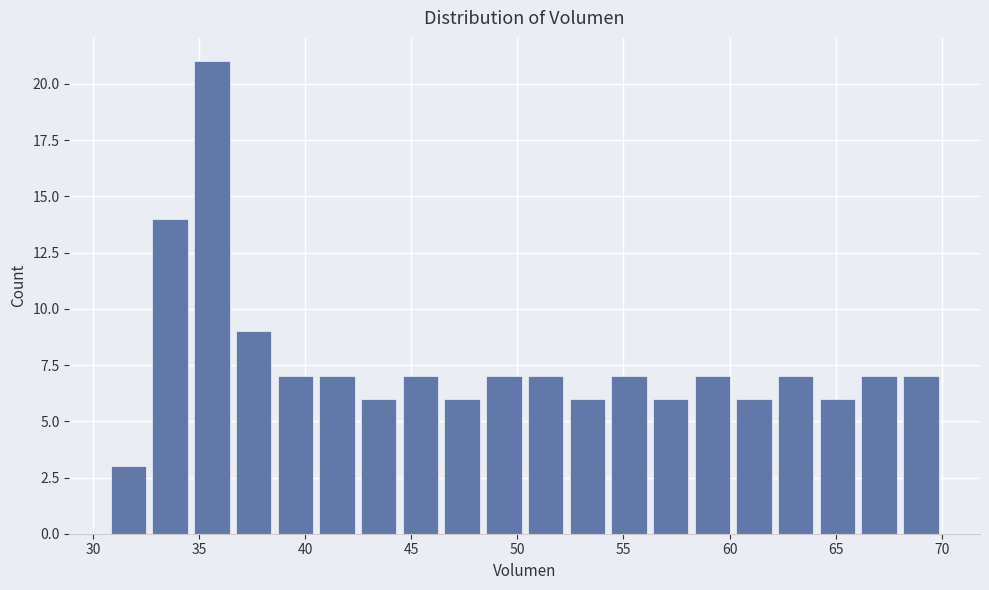

Around what value on the x-axis is the tallest bar? Give the approximate position of its centre, as read against the axis.

35.5